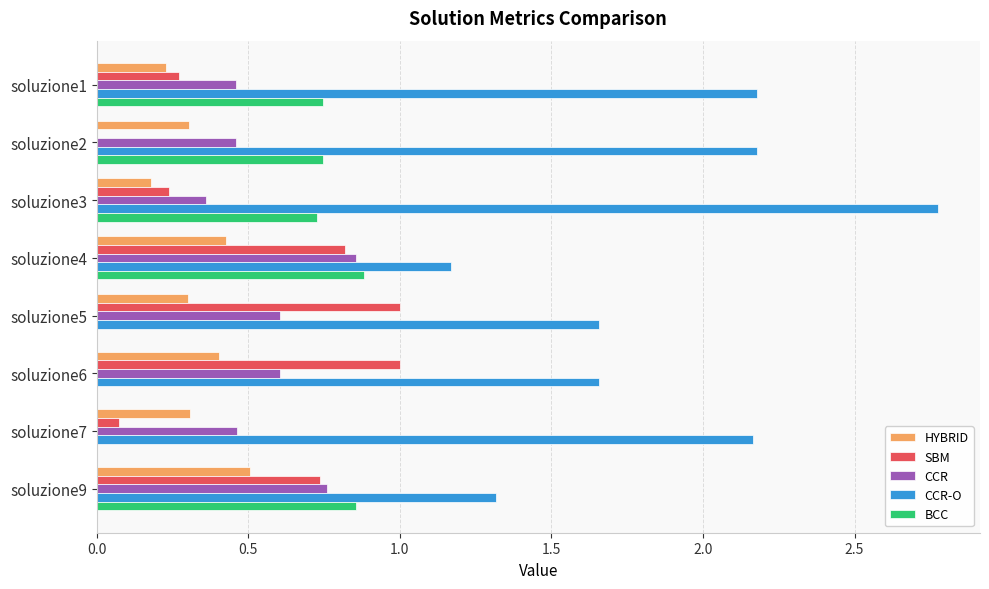

The SBM series shows 0.0 at soluzione2. True or false?

True